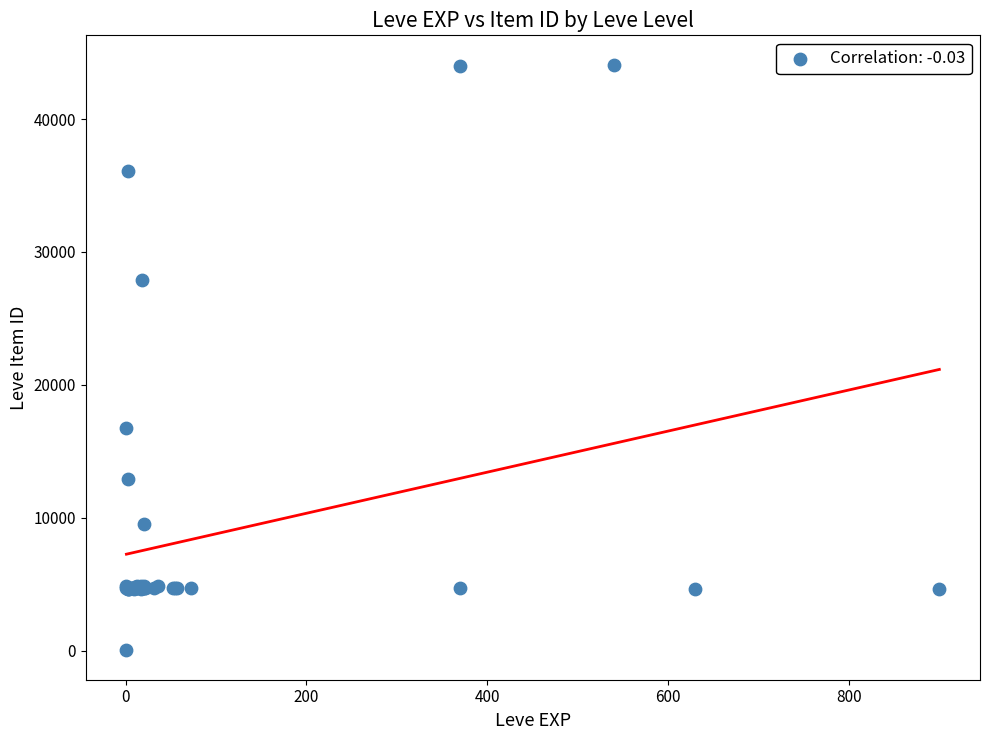

What Y value in the scatter plot is closest to 22050?

16734